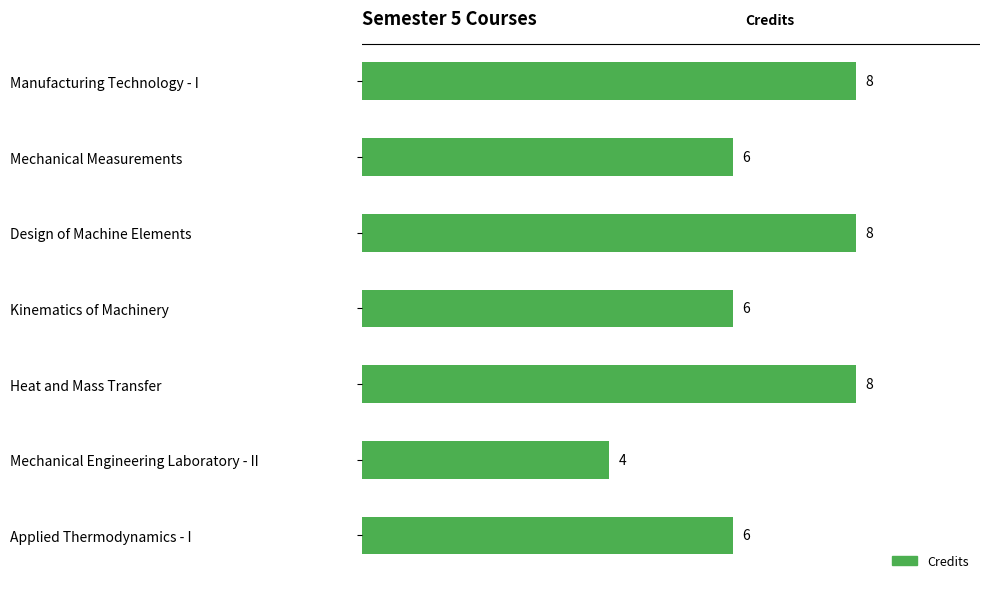

True or false: the data shows 6 at Mechanical Measurements.

True